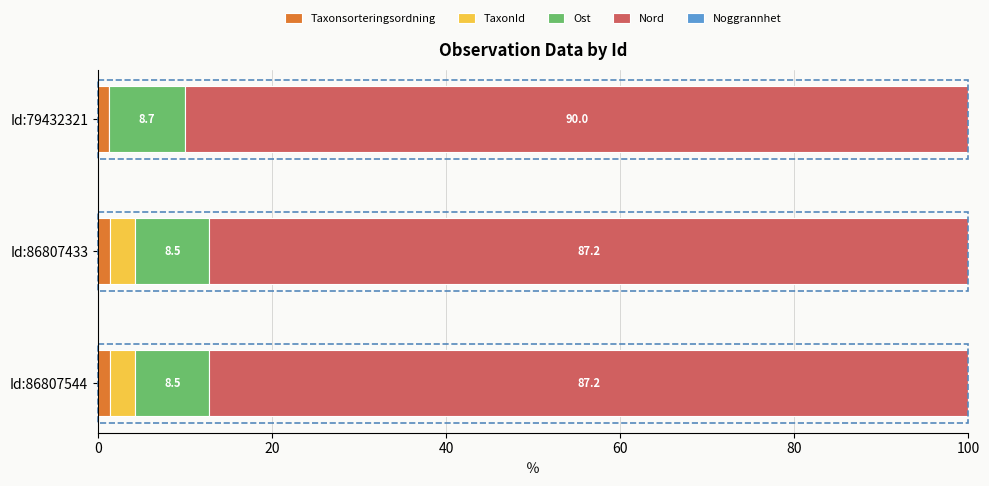

Rank the series by their maximum value, from lowest to highest.

Noggrannhet, Taxonsorteringsordning, TaxonId, Ost, Nord